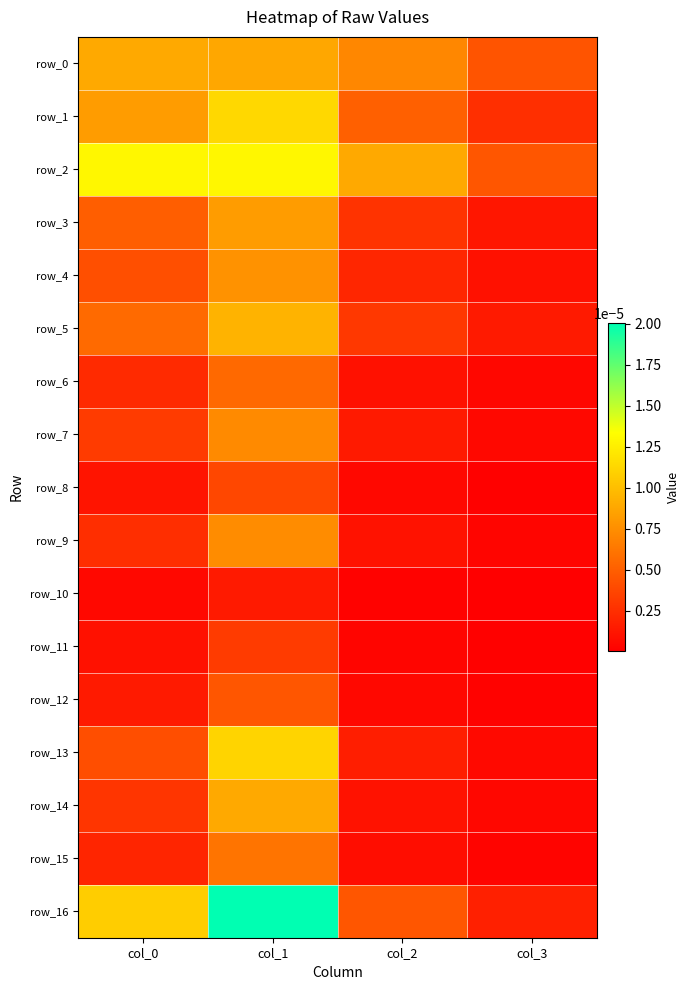

At which label does row_9 reach its minimum?

col_3